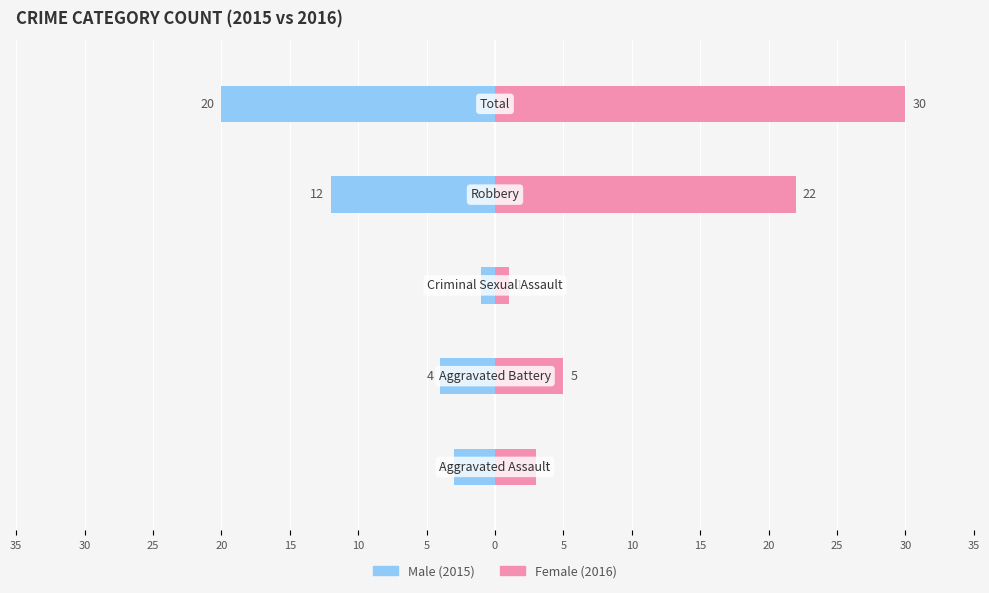

Which series has the largest total across all categories?

Female